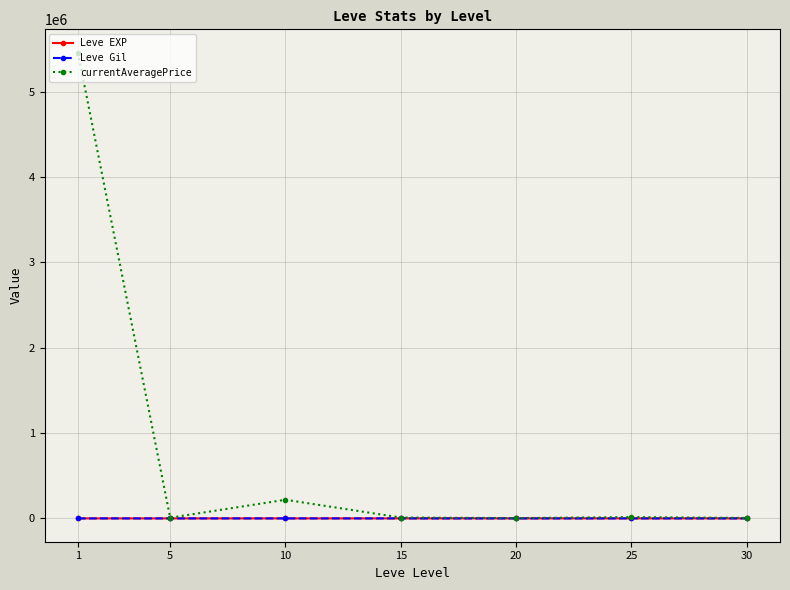

Where is currentAveragePrice nearest to the value 2731350?

10